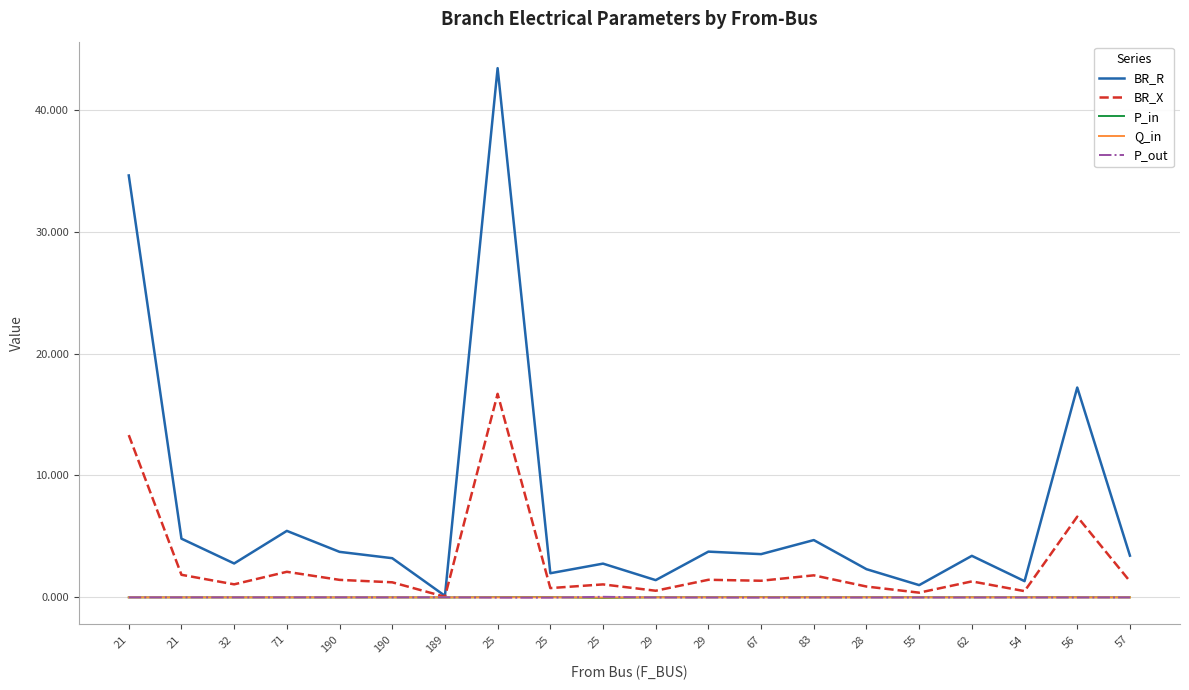

What are all the series names shown in the legend?

BR_R, BR_X, P_in, Q_in, P_out